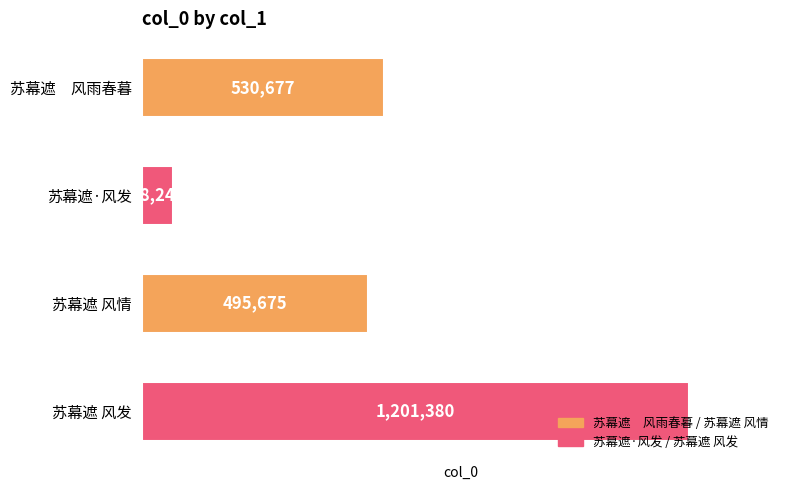

What is the smallest value displayed?

68241